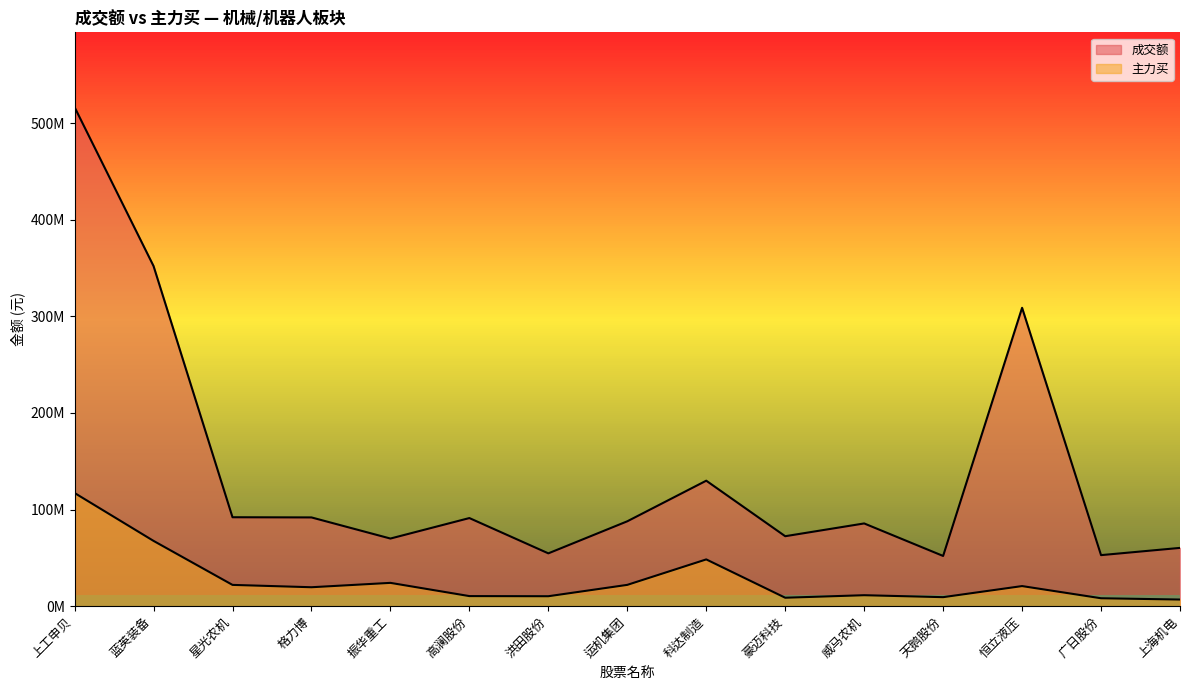

What is the difference between the 成交额 values at 威马农机 and 天鹅股份?

33663651